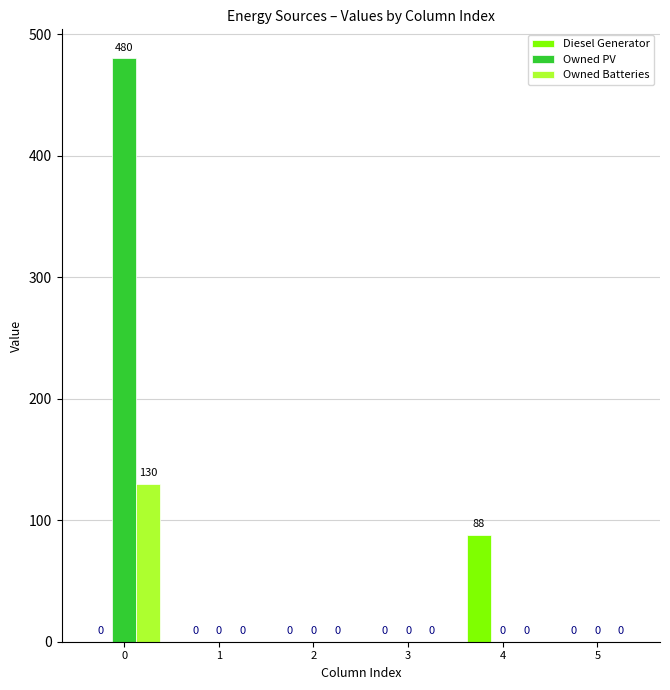

What are all the series names shown in the legend?

Diesel Generator, Owned PV, Owned Batteries